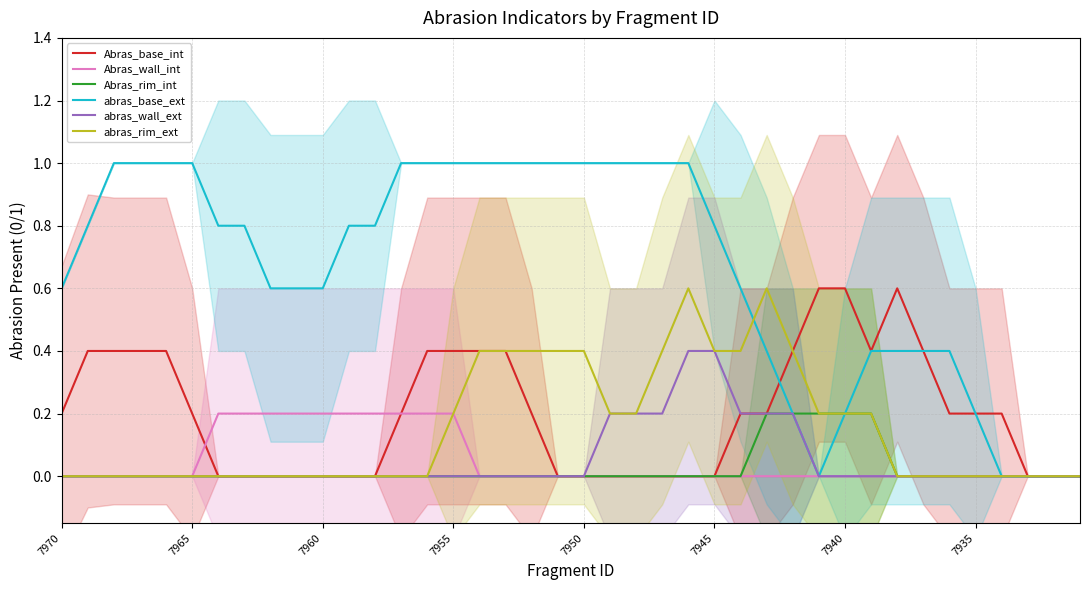

True or false: abras_rim_ext and Abras_rim_int intersect in this chart.

False